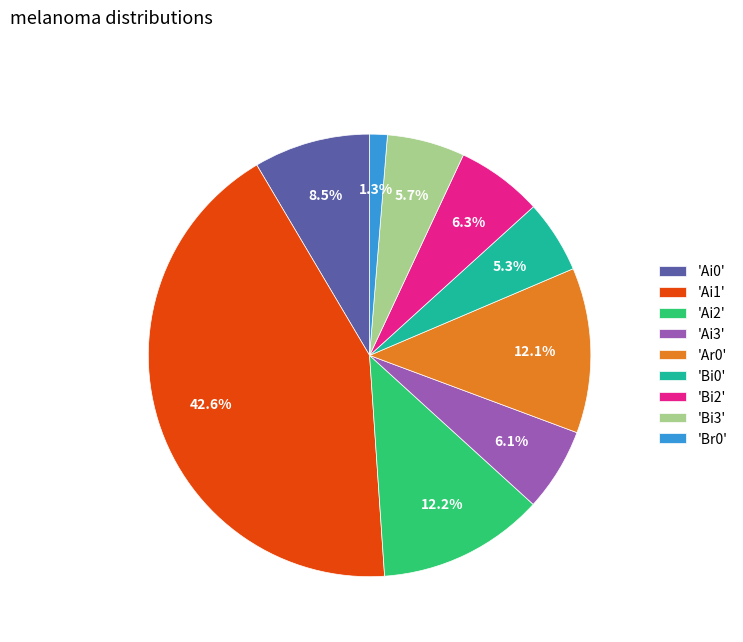

Which category has the biggest portion of the pie?

'Ai1'